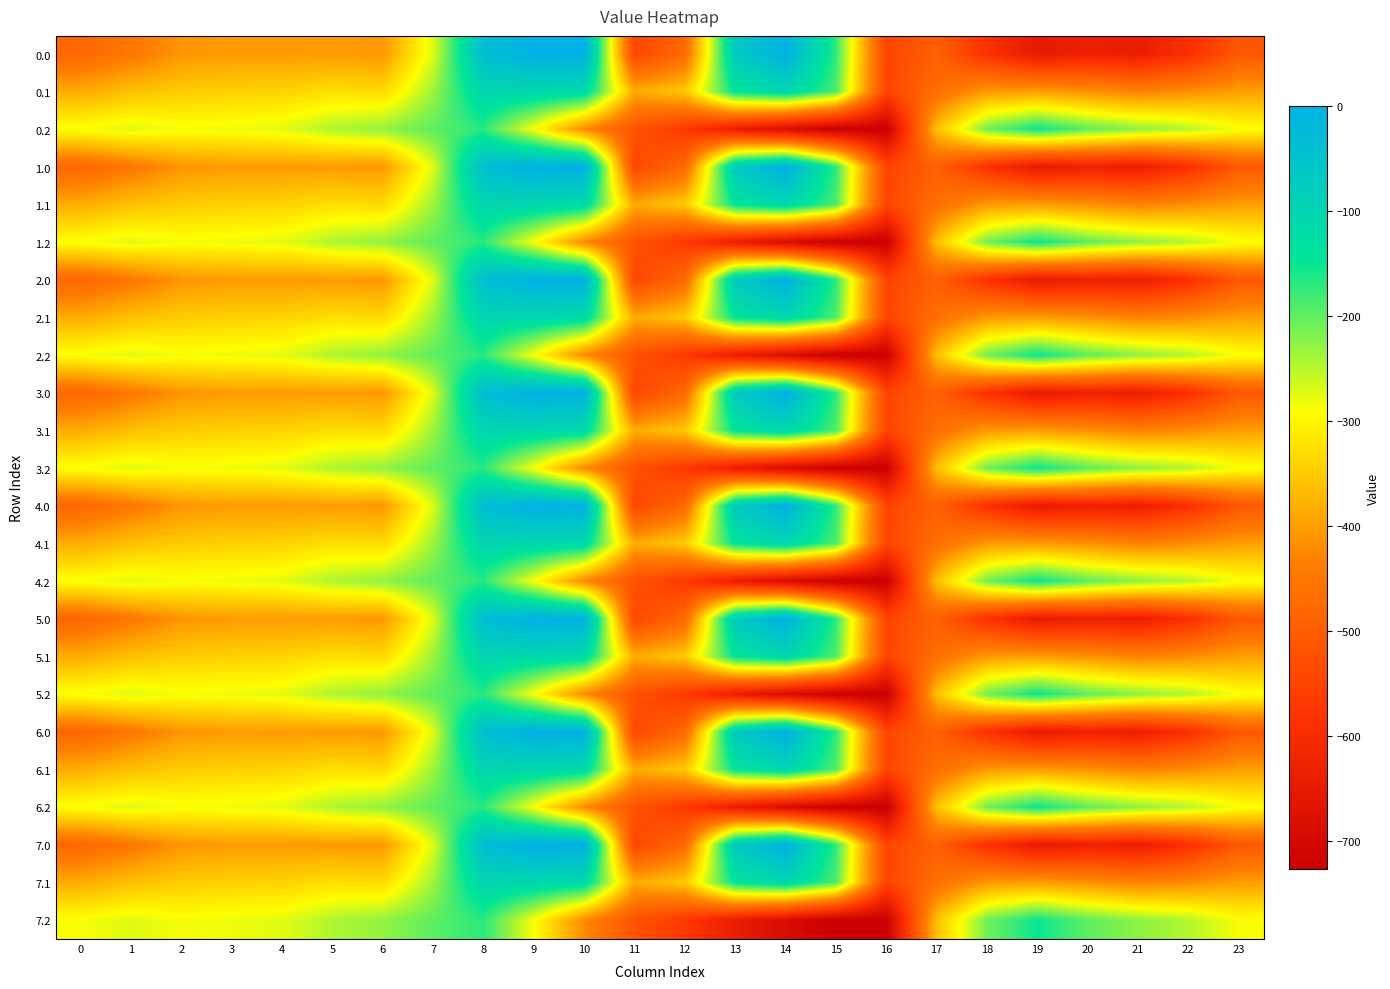

Reading left to right, list all the values displayed in this chart.

0.0: 0=-482.0	1=-449.5	2=-410.3	3=-404.4	4=-404.9	5=-403.8	6=-408.0	7=-270.7	8=-35.0	9=0.0	10=0.0	11=-544.3	12=-477.2	13=-70.2	14=-0.3	15=-172.8	16=-545.4	17=-494.8	18=-586.7	19=-649.2	20=-629.9	21=-638.4	22=-592.3	23=-511.3
0.1: 0=-384.6	1=-361.1	2=-347.9	3=-342.7	4=-339.6	5=-325.7	6=-332.2	7=-234.9	8=-102.3	9=-104.8	10=-114.0	11=-384.7	12=-350.8	13=-141.2	14=-105.5	15=-190.4	16=-547.3	17=-466.6	18=-405.4	19=-400.2	20=-414.5	21=-432.4	22=-419.9	23=-399.4
0.2: 0=-287.1	1=-272.7	2=-285.5	3=-281.0	4=-274.4	5=-245.0	6=-228.8	7=-199.0	8=-169.5	9=-288.5	10=-423.5	11=-520.6	12=-571.2	13=-640.4	14=-687.4	15=-725.8	16=-726.6	17=-362.4	18=-210.0	19=-151.0	20=-199.2	21=-226.4	22=-247.4	23=-287.5
1.0: 0=-482.0	1=-449.5	2=-410.3	3=-404.4	4=-404.9	5=-403.8	6=-408.0	7=-270.7	8=-35.0	9=0.0	10=0.0	11=-544.3	12=-477.2	13=-70.2	14=-0.3	15=-172.8	16=-545.4	17=-494.8	18=-586.7	19=-649.2	20=-629.9	21=-638.4	22=-592.3	23=-511.3
1.1: 0=-384.6	1=-361.1	2=-347.9	3=-342.7	4=-339.6	5=-325.7	6=-332.2	7=-234.9	8=-102.3	9=-104.8	10=-114.0	11=-384.7	12=-350.8	13=-141.2	14=-105.5	15=-190.4	16=-547.3	17=-466.6	18=-405.4	19=-400.2	20=-414.5	21=-432.4	22=-419.9	23=-399.4
1.2: 0=-287.1	1=-272.7	2=-285.5	3=-281.0	4=-274.4	5=-245.0	6=-228.8	7=-199.0	8=-169.5	9=-288.5	10=-423.5	11=-520.6	12=-571.2	13=-640.4	14=-687.4	15=-725.8	16=-726.6	17=-362.4	18=-210.0	19=-151.0	20=-199.2	21=-226.4	22=-247.4	23=-287.5
2.0: 0=-482.0	1=-449.5	2=-410.3	3=-404.4	4=-404.9	5=-403.8	6=-408.0	7=-270.7	8=-35.0	9=0.0	10=0.0	11=-544.3	12=-477.2	13=-70.2	14=-0.3	15=-172.8	16=-545.4	17=-494.8	18=-586.7	19=-649.2	20=-629.9	21=-638.4	22=-592.3	23=-511.3
2.1: 0=-384.6	1=-361.1	2=-347.9	3=-342.7	4=-339.6	5=-325.7	6=-332.2	7=-234.9	8=-102.3	9=-104.8	10=-114.0	11=-384.7	12=-350.8	13=-141.2	14=-105.5	15=-190.4	16=-547.3	17=-466.6	18=-405.4	19=-400.2	20=-414.5	21=-432.4	22=-419.9	23=-399.4
2.2: 0=-287.1	1=-272.7	2=-285.5	3=-281.0	4=-274.4	5=-245.0	6=-228.8	7=-199.0	8=-169.5	9=-288.5	10=-423.5	11=-520.6	12=-571.2	13=-640.4	14=-687.4	15=-725.8	16=-726.6	17=-362.4	18=-210.0	19=-151.0	20=-199.2	21=-226.4	22=-247.4	23=-287.5
3.0: 0=-482.0	1=-449.5	2=-410.3	3=-404.4	4=-404.9	5=-403.8	6=-408.0	7=-270.7	8=-35.0	9=0.0	10=0.0	11=-544.3	12=-477.2	13=-70.2	14=-0.3	15=-172.8	16=-545.4	17=-494.8	18=-586.7	19=-649.2	20=-629.9	21=-638.4	22=-592.3	23=-511.3
3.1: 0=-384.6	1=-361.1	2=-347.9	3=-342.7	4=-339.6	5=-325.7	6=-332.2	7=-234.9	8=-102.3	9=-104.8	10=-114.0	11=-384.7	12=-350.8	13=-141.2	14=-105.5	15=-190.4	16=-547.3	17=-466.6	18=-405.4	19=-400.2	20=-414.5	21=-432.4	22=-419.9	23=-399.4
3.2: 0=-287.1	1=-272.7	2=-285.5	3=-281.0	4=-274.4	5=-245.0	6=-228.8	7=-199.0	8=-169.5	9=-288.5	10=-423.5	11=-520.6	12=-571.2	13=-640.4	14=-687.4	15=-725.8	16=-726.6	17=-362.4	18=-210.0	19=-151.0	20=-199.2	21=-226.4	22=-247.4	23=-287.5
4.0: 0=-482.0	1=-449.5	2=-410.3	3=-404.4	4=-404.9	5=-403.8	6=-408.0	7=-270.7	8=-35.0	9=0.0	10=0.0	11=-544.3	12=-477.2	13=-70.2	14=-0.3	15=-172.8	16=-545.4	17=-494.8	18=-586.7	19=-649.2	20=-629.9	21=-638.4	22=-592.3	23=-511.3
4.1: 0=-384.6	1=-361.1	2=-347.9	3=-342.7	4=-339.6	5=-325.7	6=-332.2	7=-234.9	8=-102.3	9=-104.8	10=-114.0	11=-384.7	12=-350.8	13=-141.2	14=-105.5	15=-190.4	16=-547.3	17=-466.6	18=-405.4	19=-400.2	20=-414.5	21=-432.4	22=-419.9	23=-399.4
4.2: 0=-287.1	1=-272.7	2=-285.5	3=-281.0	4=-274.4	5=-245.0	6=-228.8	7=-199.0	8=-169.5	9=-288.5	10=-423.5	11=-520.6	12=-571.2	13=-640.4	14=-687.4	15=-725.8	16=-726.6	17=-362.4	18=-210.0	19=-151.0	20=-199.2	21=-226.4	22=-247.4	23=-287.5
5.0: 0=-482.0	1=-449.5	2=-410.3	3=-404.4	4=-404.9	5=-403.8	6=-408.0	7=-270.7	8=-35.0	9=0.0	10=0.0	11=-544.3	12=-477.2	13=-70.2	14=-0.3	15=-172.8	16=-545.4	17=-494.8	18=-586.7	19=-649.2	20=-629.9	21=-638.4	22=-592.3	23=-511.3
5.1: 0=-384.6	1=-361.1	2=-347.9	3=-342.7	4=-339.6	5=-325.7	6=-332.2	7=-234.9	8=-102.3	9=-104.8	10=-114.0	11=-384.7	12=-350.8	13=-141.2	14=-105.5	15=-190.4	16=-547.3	17=-466.6	18=-405.4	19=-400.2	20=-414.5	21=-432.4	22=-419.9	23=-399.4
5.2: 0=-287.1	1=-272.7	2=-285.5	3=-281.0	4=-274.4	5=-245.0	6=-228.8	7=-199.0	8=-169.5	9=-288.5	10=-423.5	11=-520.6	12=-571.2	13=-640.4	14=-687.4	15=-725.8	16=-726.6	17=-362.4	18=-210.0	19=-151.0	20=-199.2	21=-226.4	22=-247.4	23=-287.5
6.0: 0=-482.0	1=-449.5	2=-410.3	3=-404.4	4=-404.9	5=-403.8	6=-408.0	7=-270.7	8=-35.0	9=0.0	10=0.0	11=-544.3	12=-477.2	13=-70.2	14=-0.3	15=-172.8	16=-545.4	17=-494.8	18=-586.7	19=-649.2	20=-629.9	21=-638.4	22=-592.3	23=-511.3
6.1: 0=-384.6	1=-361.1	2=-347.9	3=-342.7	4=-339.6	5=-325.7	6=-332.2	7=-234.9	8=-102.3	9=-104.8	10=-114.0	11=-384.7	12=-350.8	13=-141.2	14=-105.5	15=-190.4	16=-547.3	17=-466.6	18=-405.4	19=-400.2	20=-414.5	21=-432.4	22=-419.9	23=-399.4
6.2: 0=-287.1	1=-272.7	2=-285.5	3=-281.0	4=-274.4	5=-245.0	6=-228.8	7=-199.0	8=-169.5	9=-288.5	10=-423.5	11=-520.6	12=-571.2	13=-640.4	14=-687.4	15=-725.8	16=-726.6	17=-362.4	18=-210.0	19=-151.0	20=-199.2	21=-226.4	22=-247.4	23=-287.5
7.0: 0=-482.0	1=-449.5	2=-410.3	3=-404.4	4=-404.9	5=-403.8	6=-408.0	7=-270.7	8=-35.0	9=0.0	10=0.0	11=-544.3	12=-477.2	13=-70.2	14=-0.3	15=-172.8	16=-545.4	17=-494.8	18=-586.7	19=-649.2	20=-629.9	21=-638.4	22=-592.3	23=-511.3
7.1: 0=-384.6	1=-361.1	2=-347.9	3=-342.7	4=-339.6	5=-325.7	6=-332.2	7=-234.9	8=-102.3	9=-104.8	10=-114.0	11=-384.7	12=-350.8	13=-141.2	14=-105.5	15=-190.4	16=-547.3	17=-466.6	18=-405.4	19=-400.2	20=-414.5	21=-432.4	22=-419.9	23=-399.4
7.2: 0=-287.1	1=-272.7	2=-285.5	3=-281.0	4=-274.4	5=-245.0	6=-228.8	7=-199.0	8=-169.5	9=-288.5	10=-423.5	11=-520.6	12=-571.2	13=-640.4	14=-687.4	15=-725.8	16=-726.6	17=-362.4	18=-210.0	19=-151.0	20=-199.2	21=-226.4	22=-247.4	23=-287.5